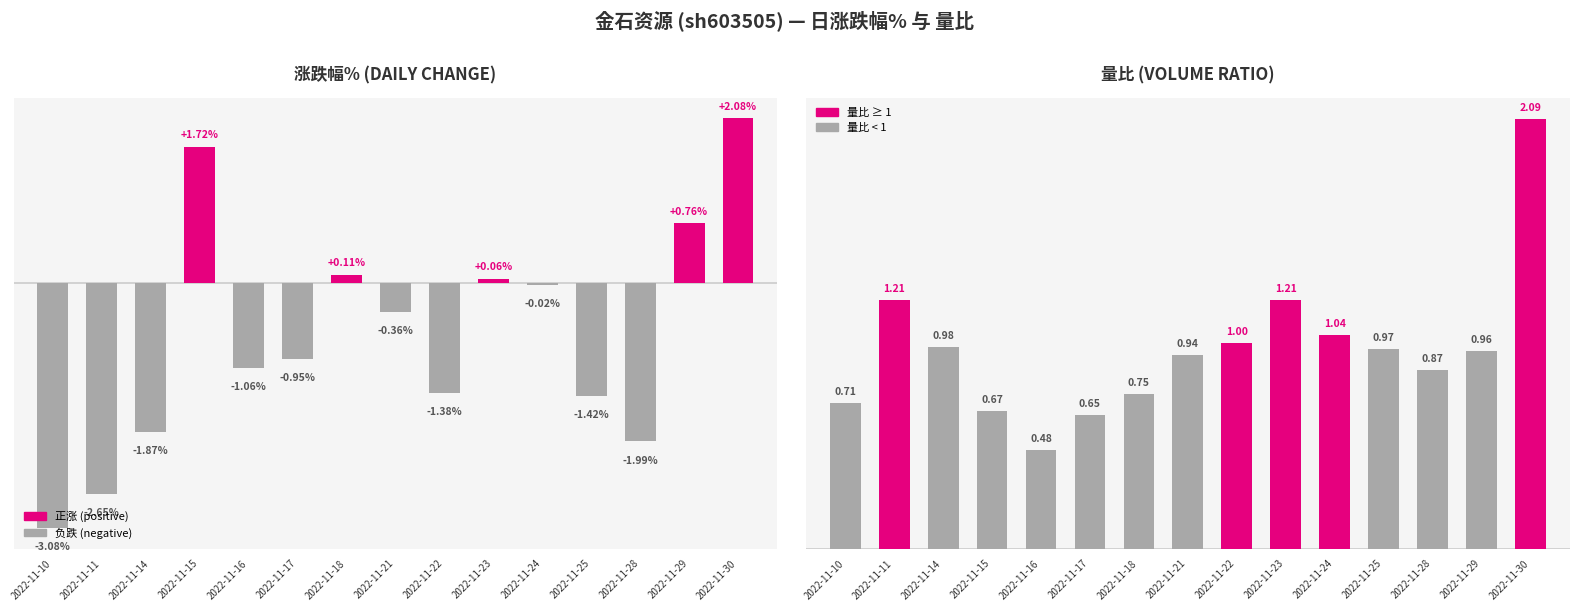

At which label does 涨跌幅% first exceed 0?

2022-11-15